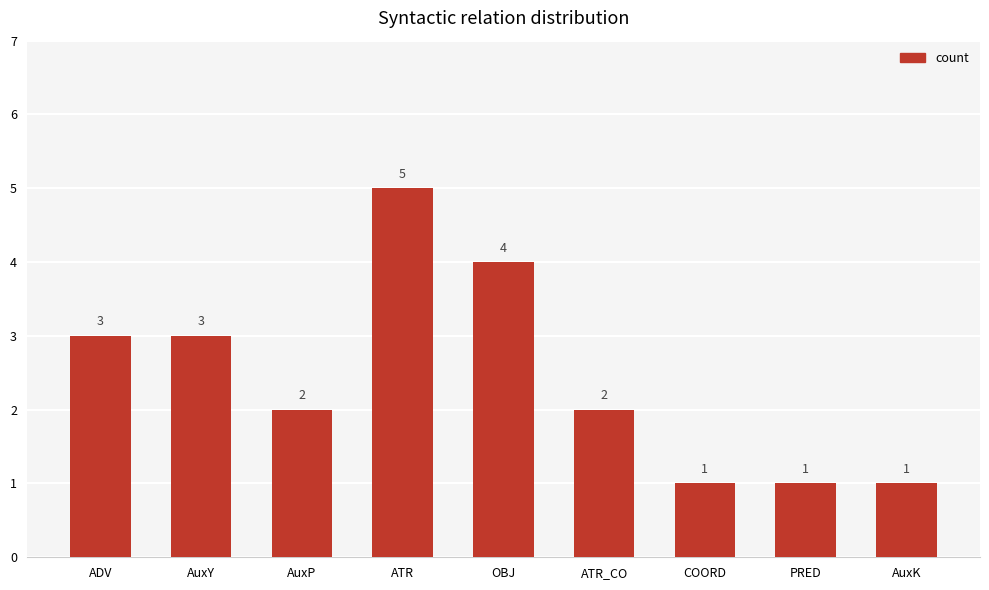

How many series are shown in this chart?

1